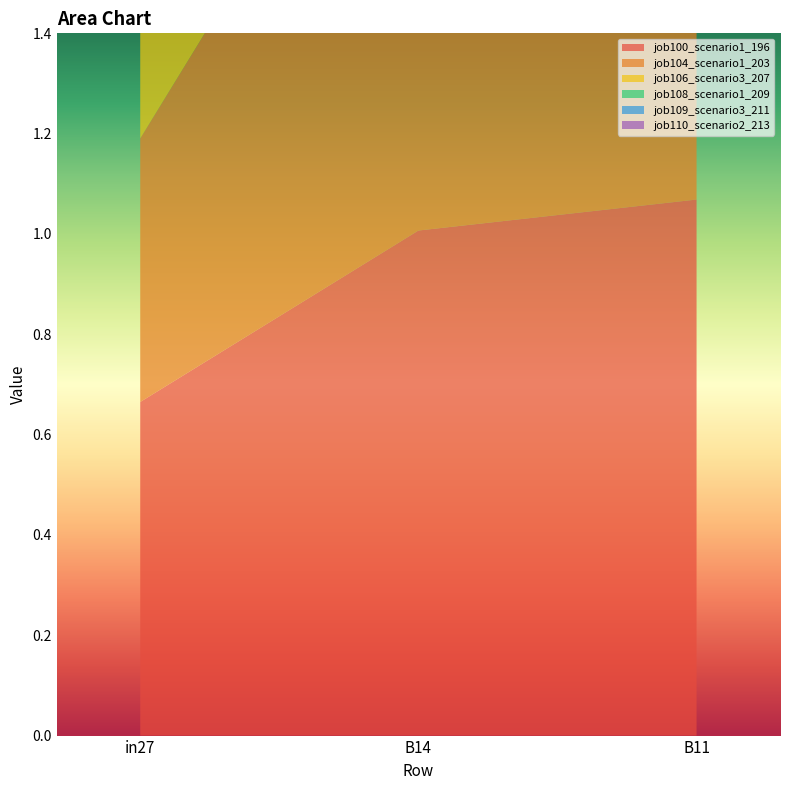

Reading left to right, what are all the values shown in this chart?

job100_scenario1_196: 0.7	1.0	1.1
job104_scenario1_203: 0.5	1.1	0.9
job106_scenario3_207: 0.5	1.1	1.0
job108_scenario1_209: 0.5	1.0	1.0
job109_scenario3_211: 0.5	0.9	0.9
job110_scenario2_213: 0.5	1.0	0.9